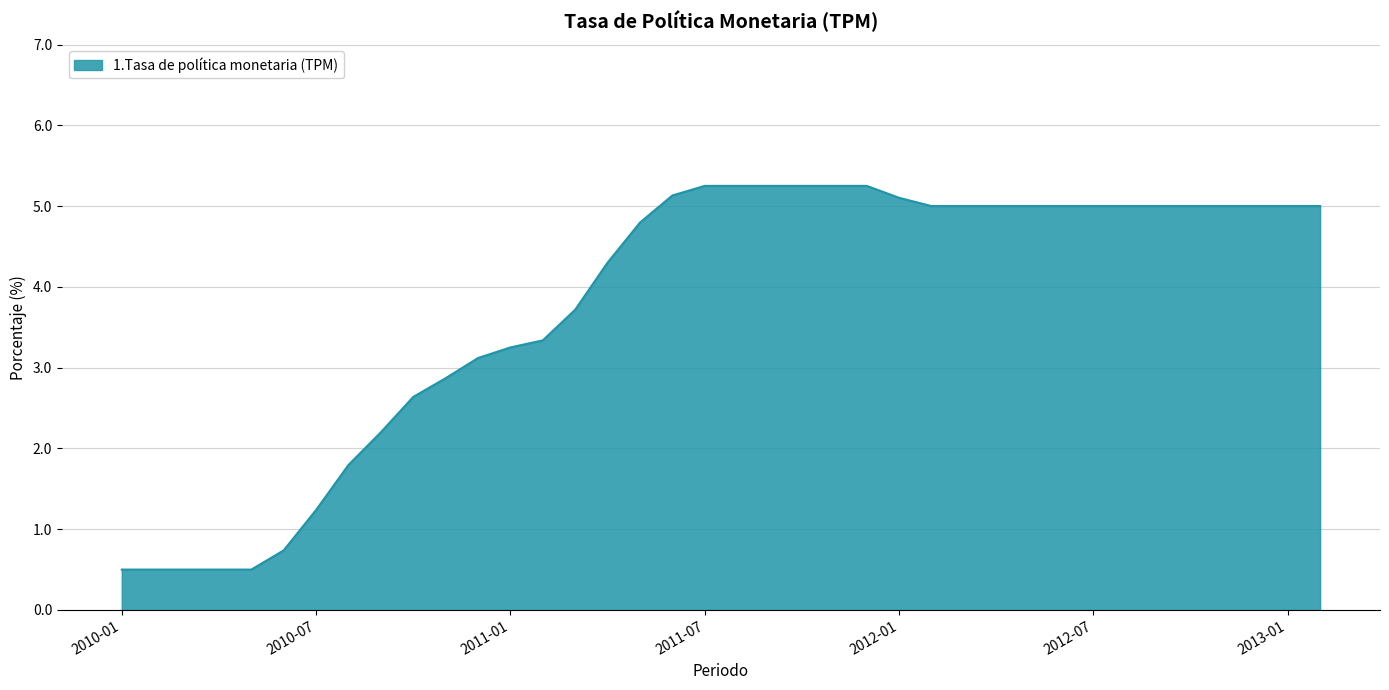

What is the smallest value displayed?

0.5